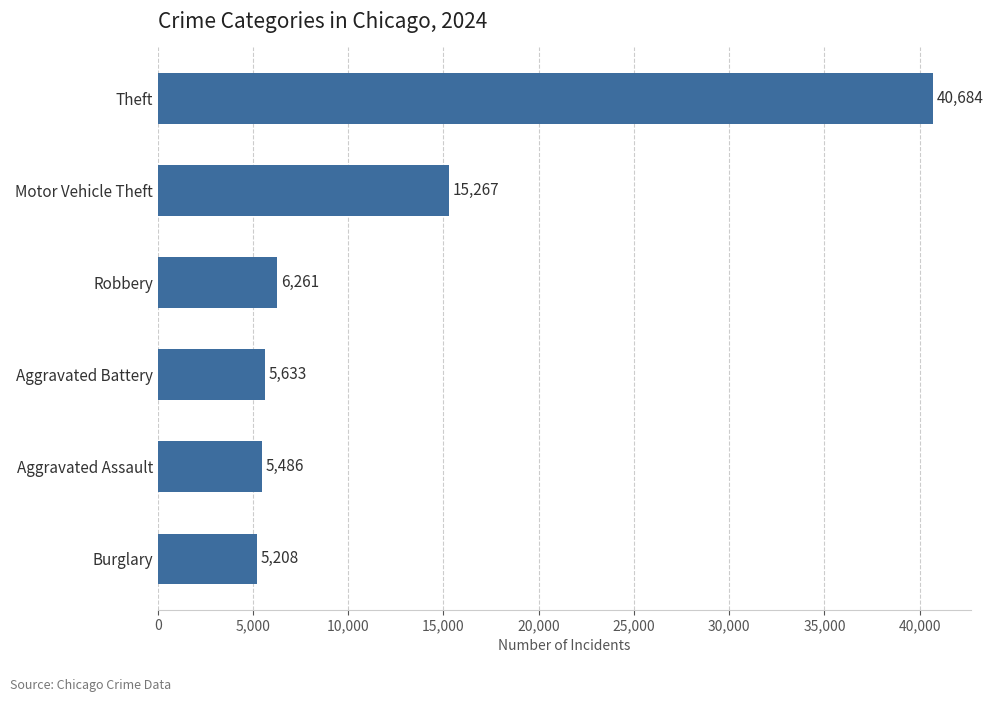

Reading bottom to top, transcribe all the data shown in this chart.

Burglary=5208	Aggravated Assault=5486	Aggravated Battery=5633	Robbery=6261	Motor Vehicle Theft=15267	Theft=40684